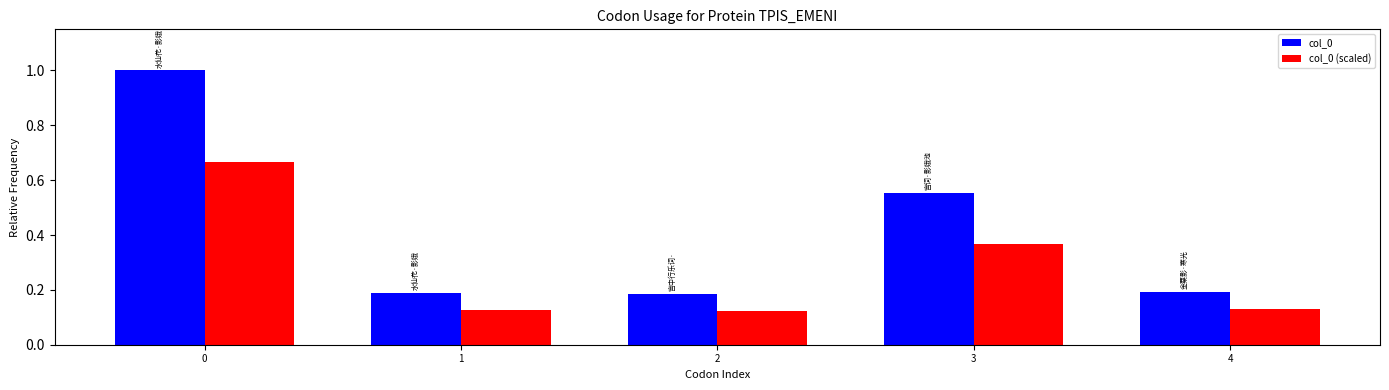

True or false: col_0 has a value of 0.1 at 2.

False